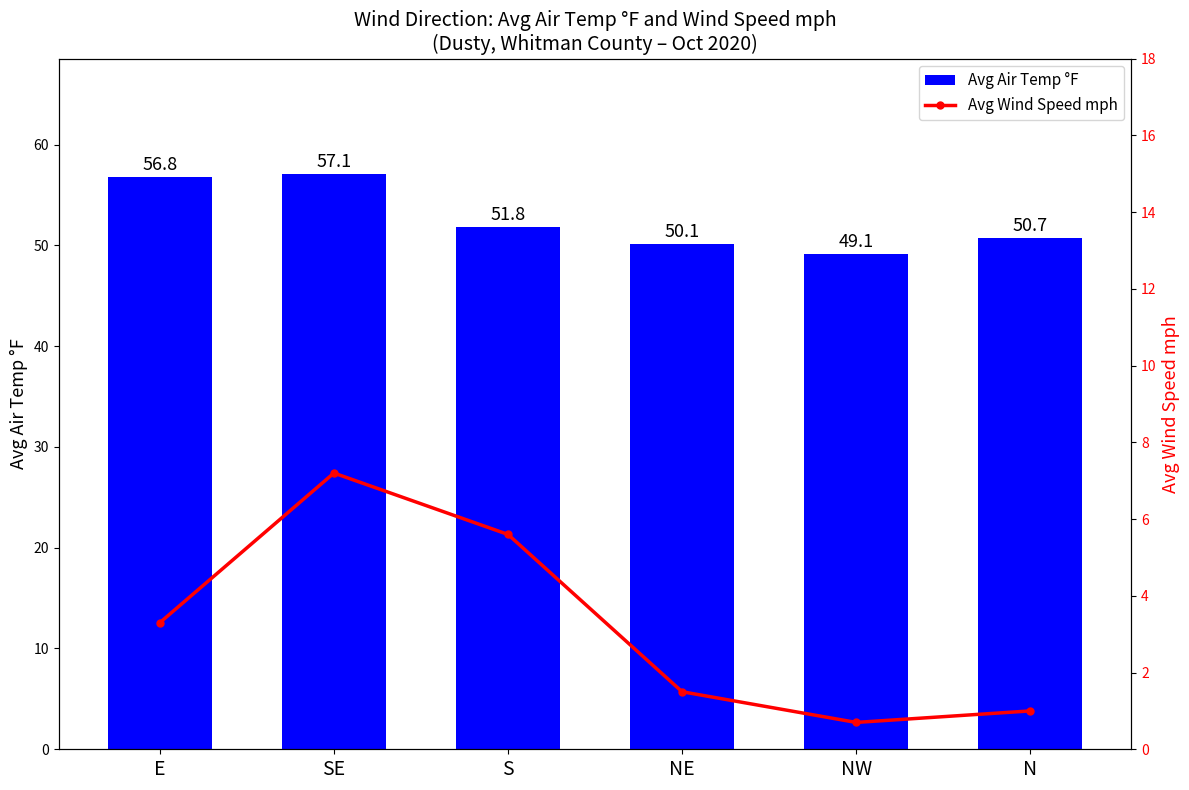

What is the total value across all series at NE?

51.6